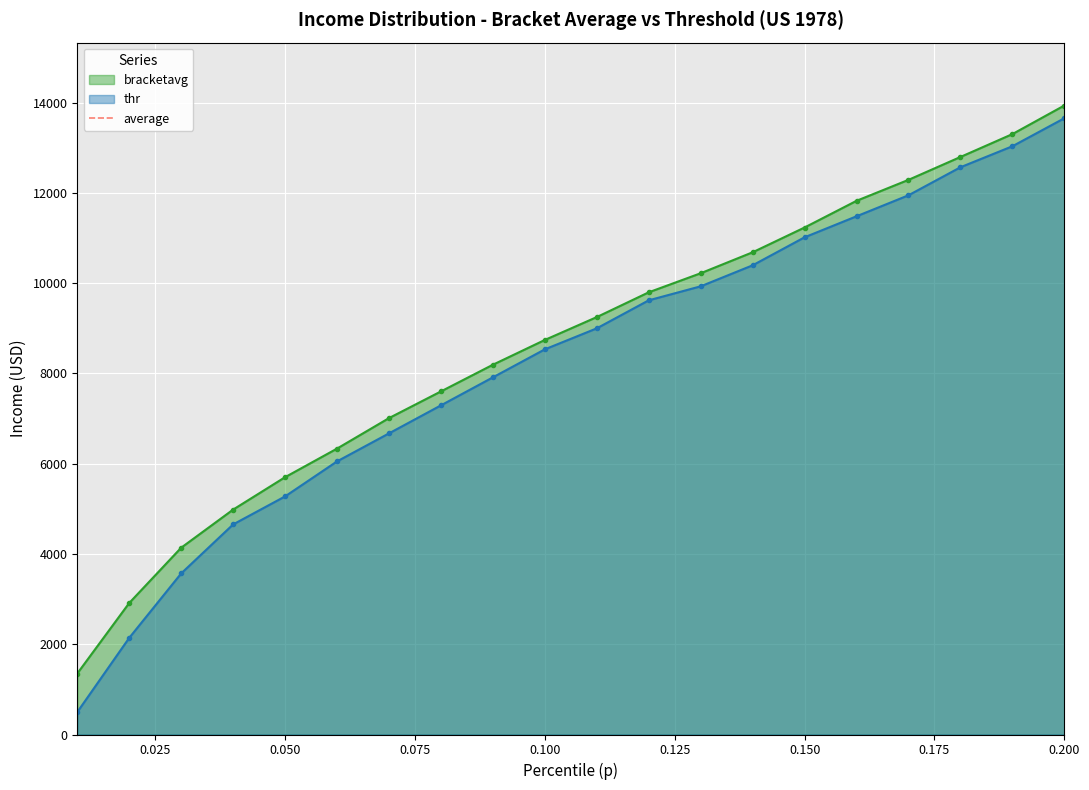

What is the highest value of the bracketavg series?

13938.6